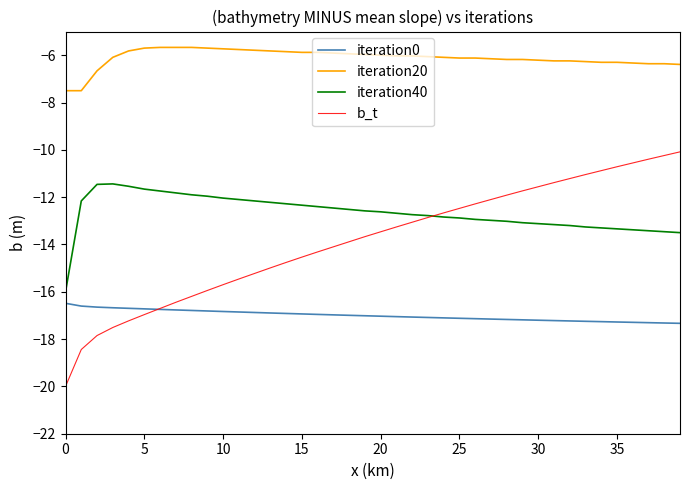

Rank the series by their maximum value, from highest to lowest.

iteration20, b_t, iteration40, iteration0